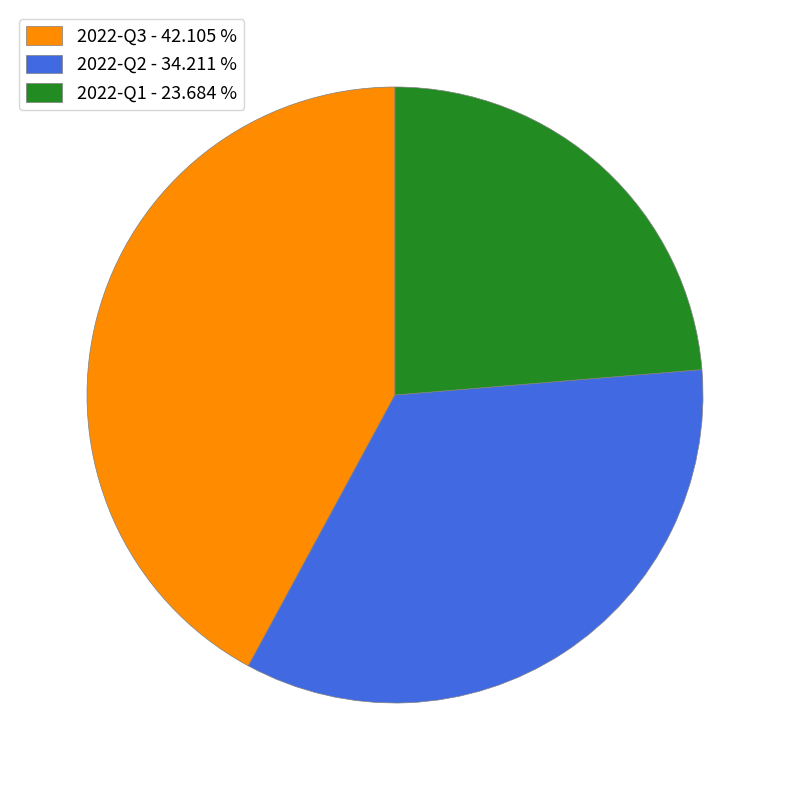

Does 2022-Q2 represent more than half of the total?

No